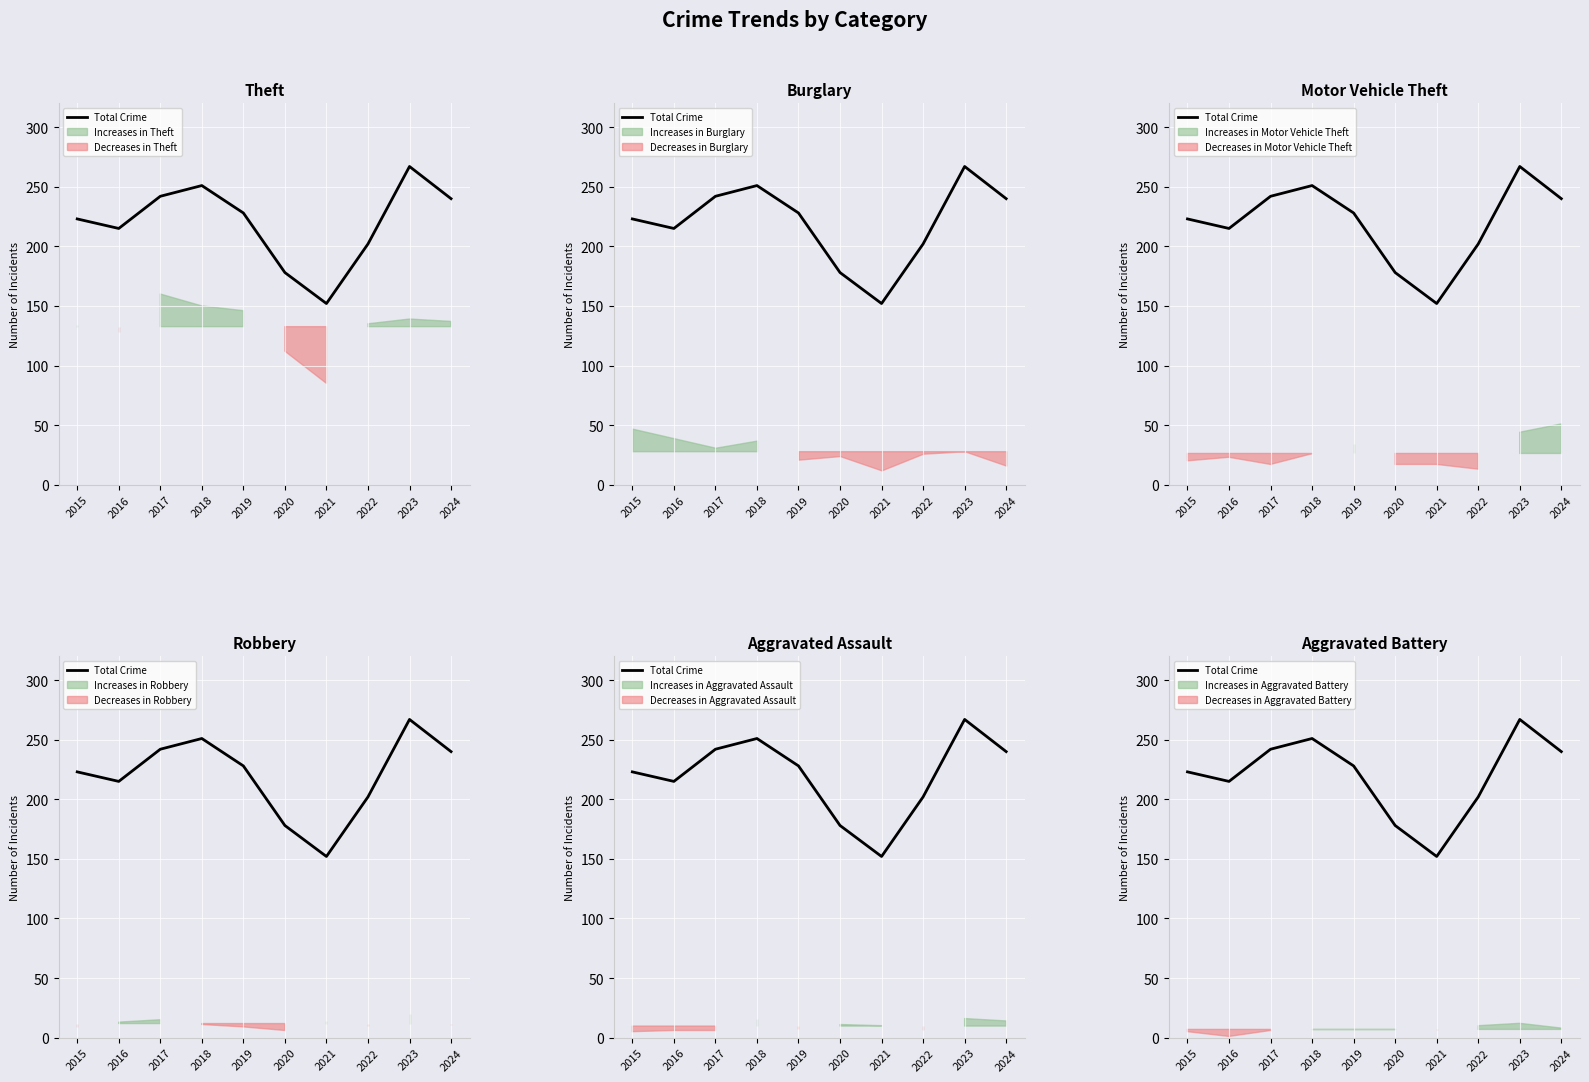

Approximately how many times larger is the value at 2016 compared to 2023?

0.8